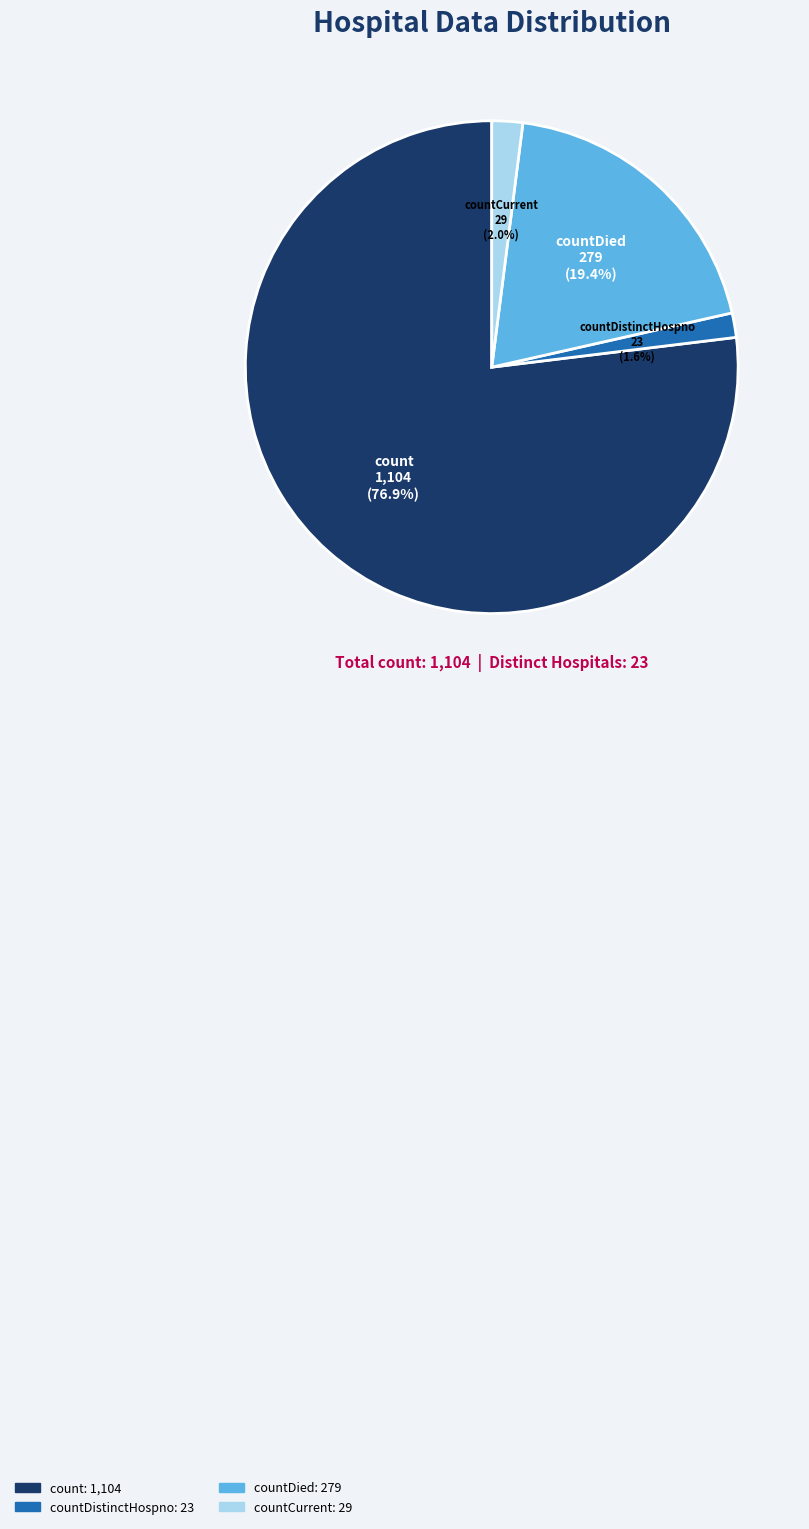

Is there any slice that represents more than half of the pie?

Yes